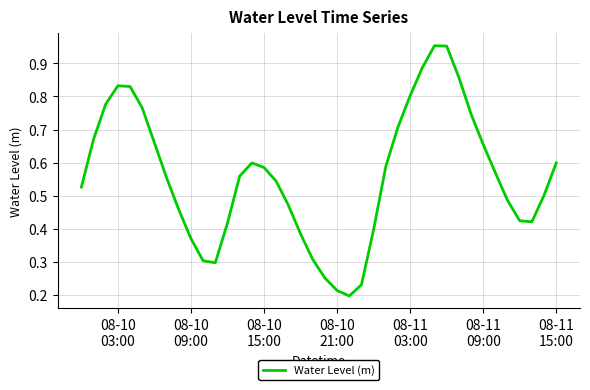

How many distinct data groups are displayed?

1